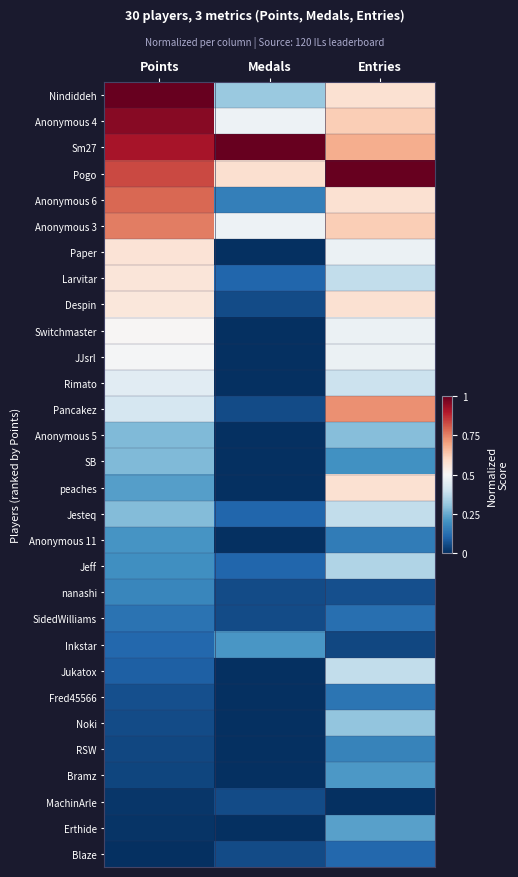

What is the spread (max minus min) of values at Entries?

1.0